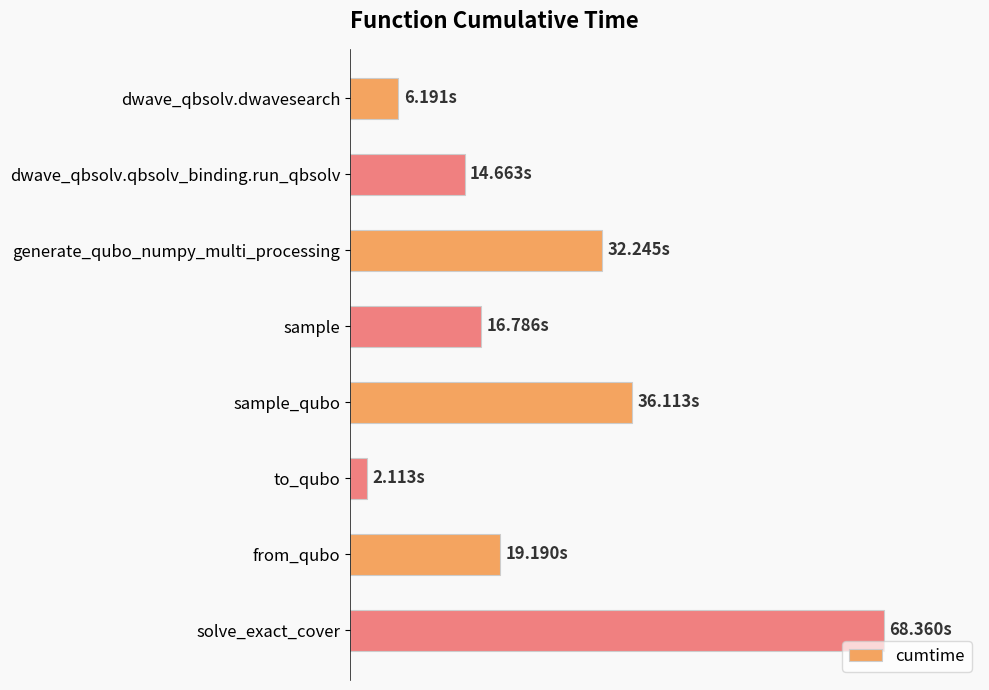

What is the smallest value displayed?

2.1